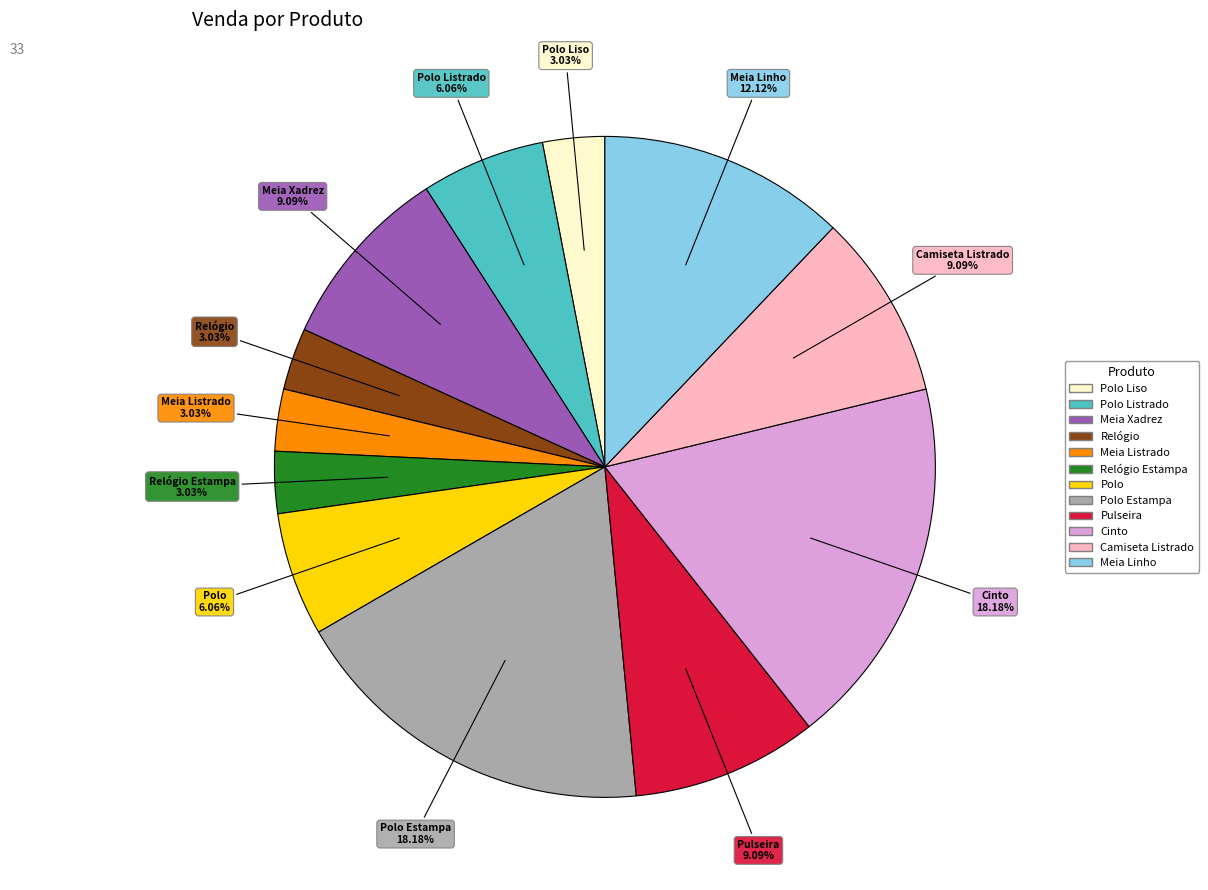

Is there a majority slice in this chart?

No